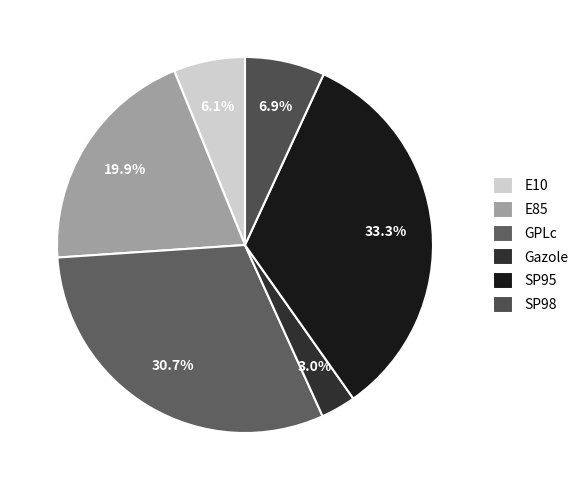

Count the number of slices in the pie.

6